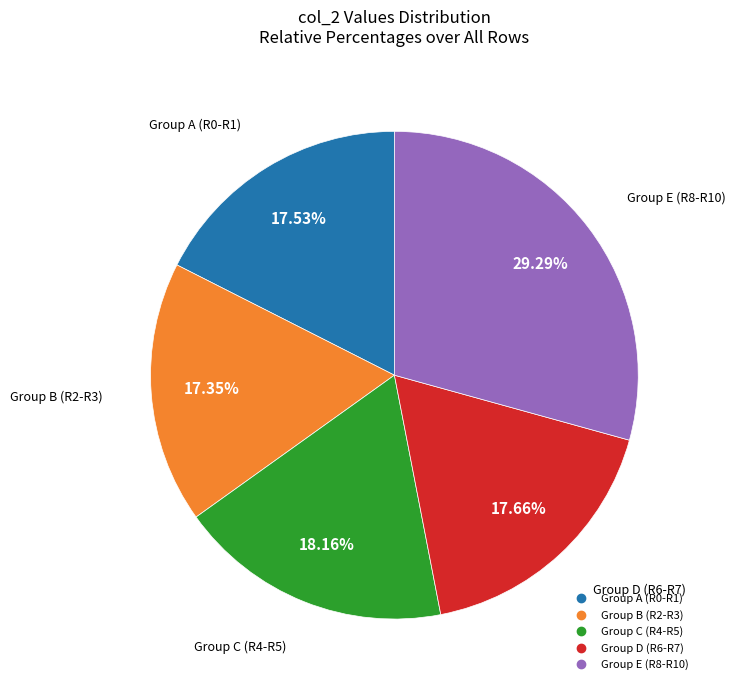

Is there any slice that represents more than half of the pie?

No